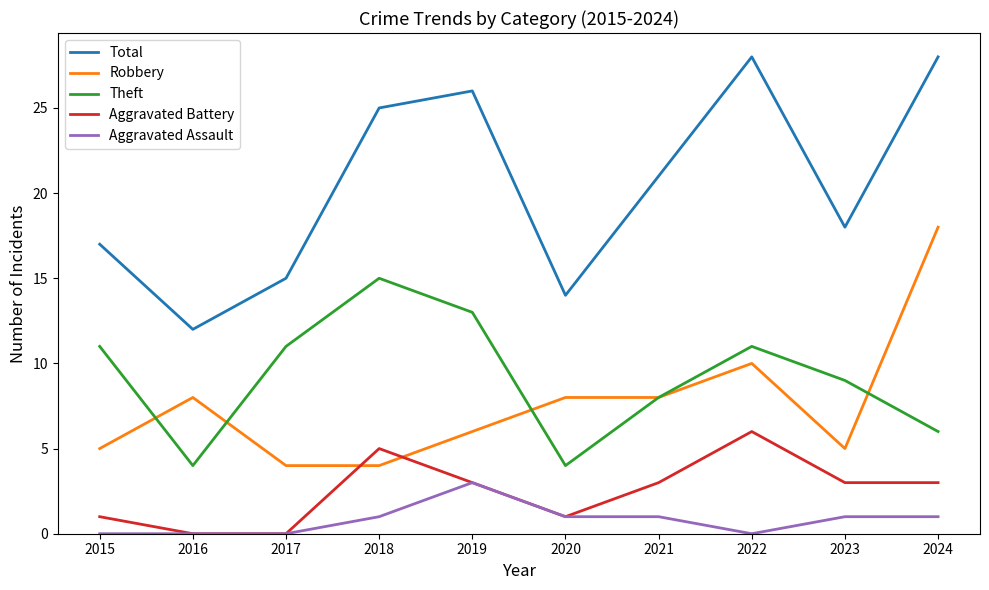

What is the spread (max minus min) of values at 2015?

17